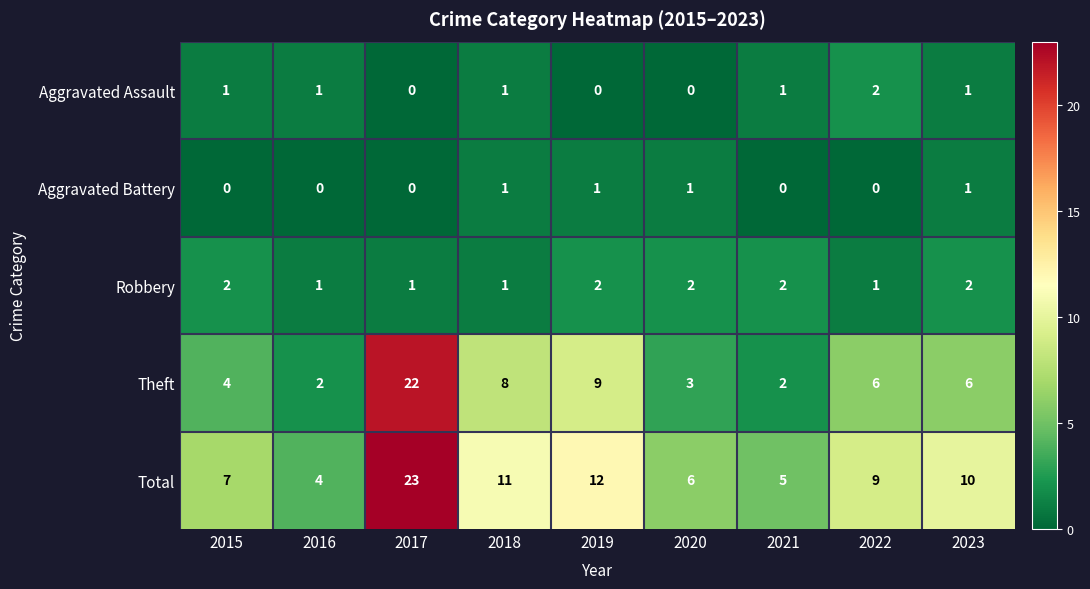

Where is Theft nearest to the value 12?

2019